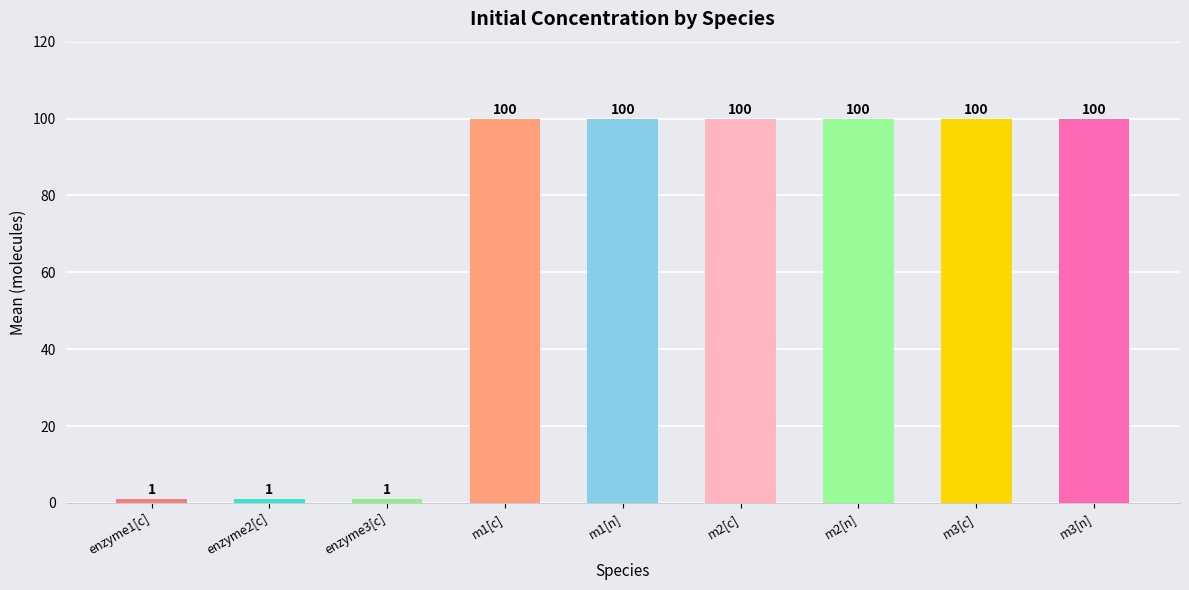

Are the bars grouped side by side (vs. stacked)?

No